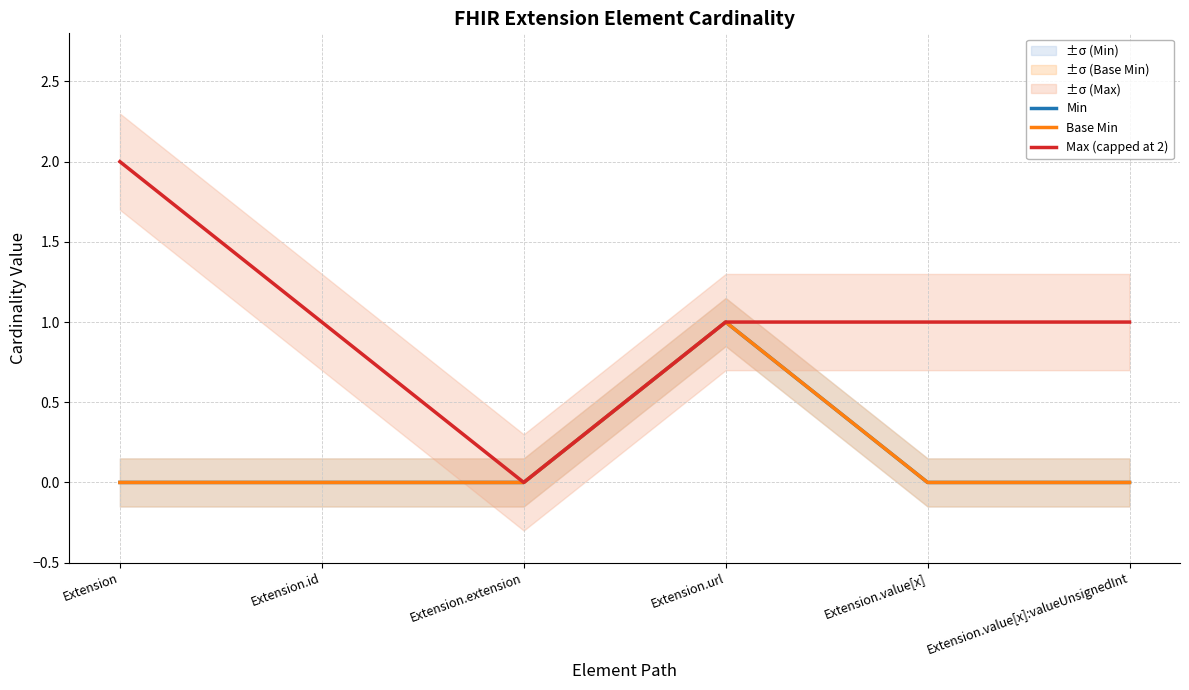

Where is the first local maximum for Min?

Extension.url